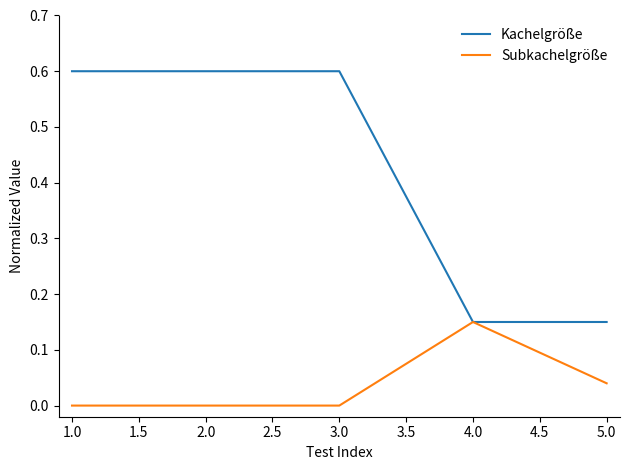

Rank the series by their average value, from lowest to highest.

Subkachelgröße, Kachelgröße